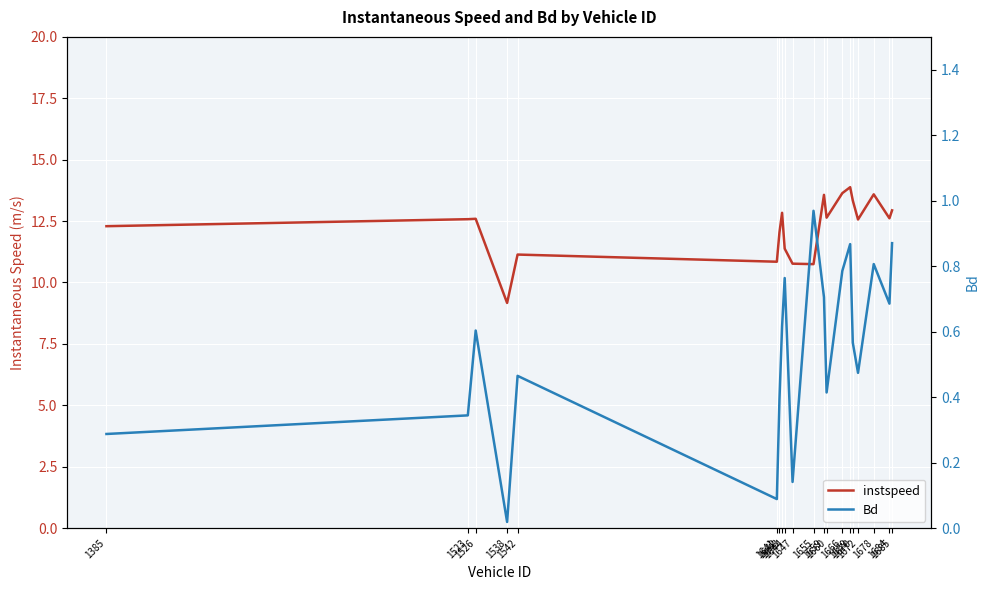

Which category has the highest value across all series?

1669